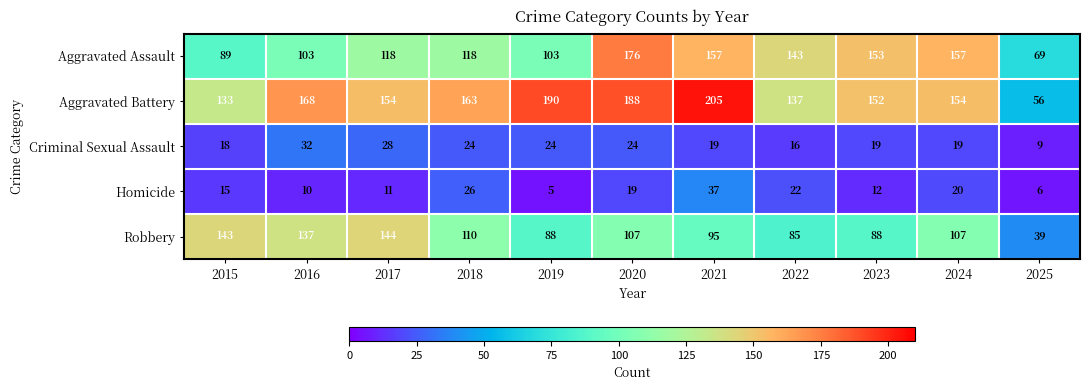

Rank the series by their maximum value, from lowest to highest.

Criminal Sexual Assault, Homicide, Robbery, Aggravated Assault, Aggravated Battery